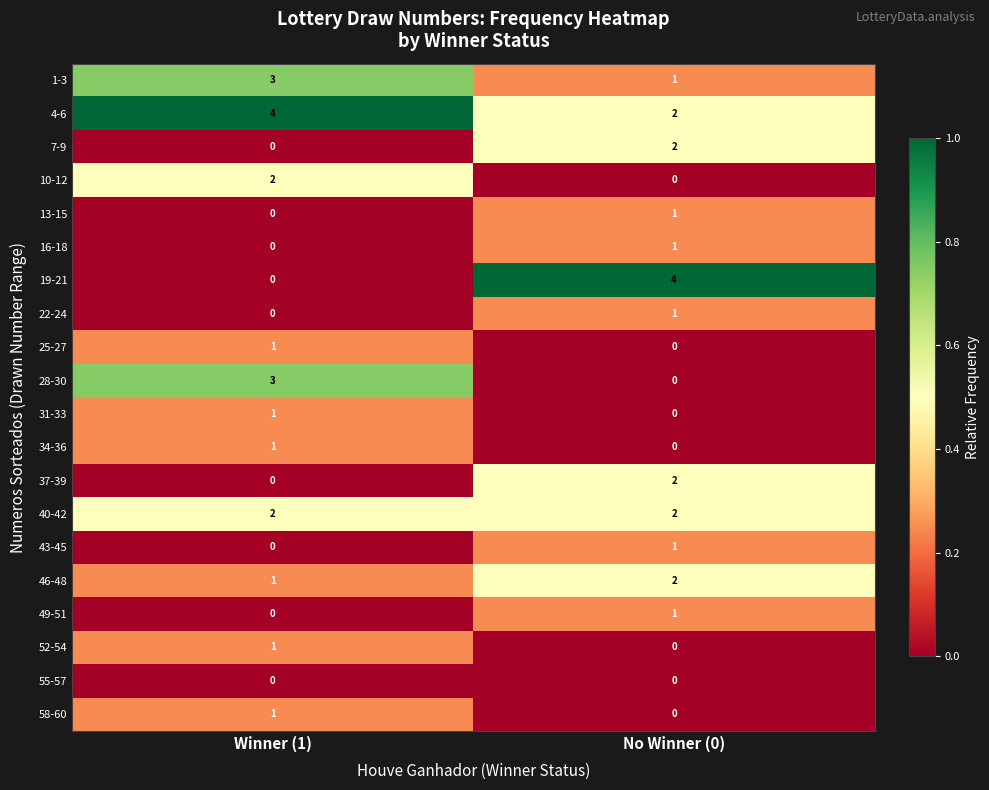

Which series has the largest range (max minus min)?

19-21